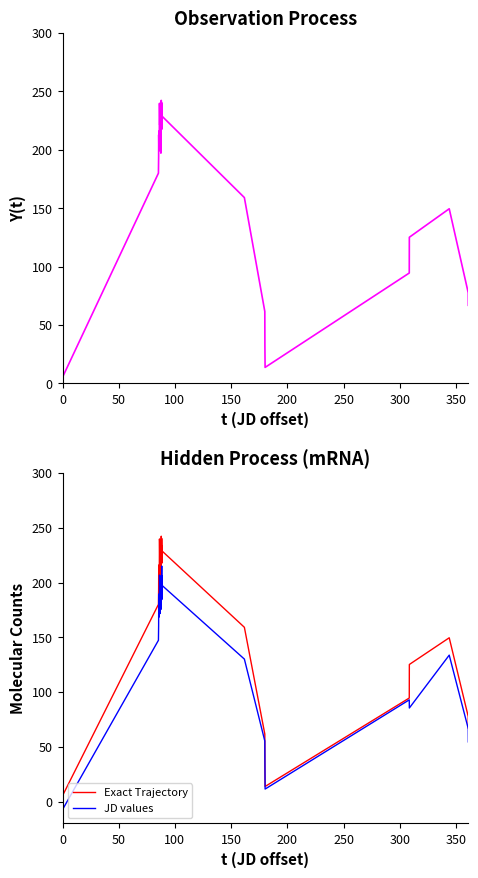

Is this an area chart (filled region under the line)?

No